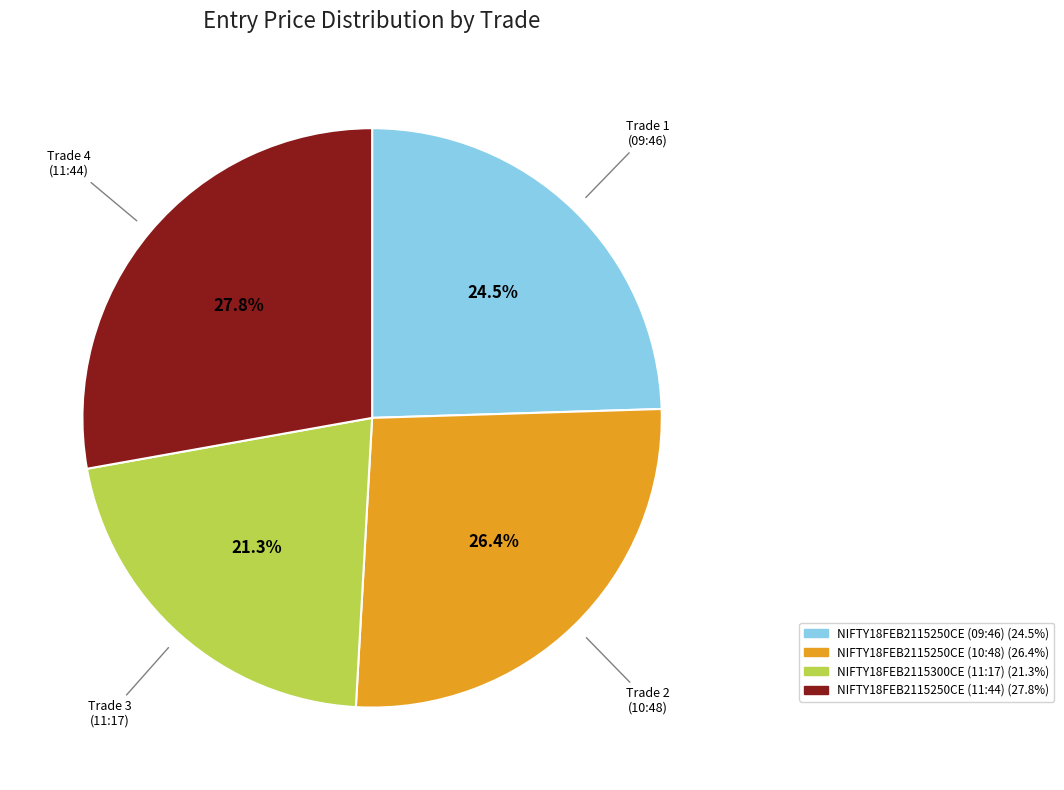

Is the sum of NIFTY18FEB2115250CE (09:46) and NIFTY18FEB2115250CE (11:44) greater than half?

Yes